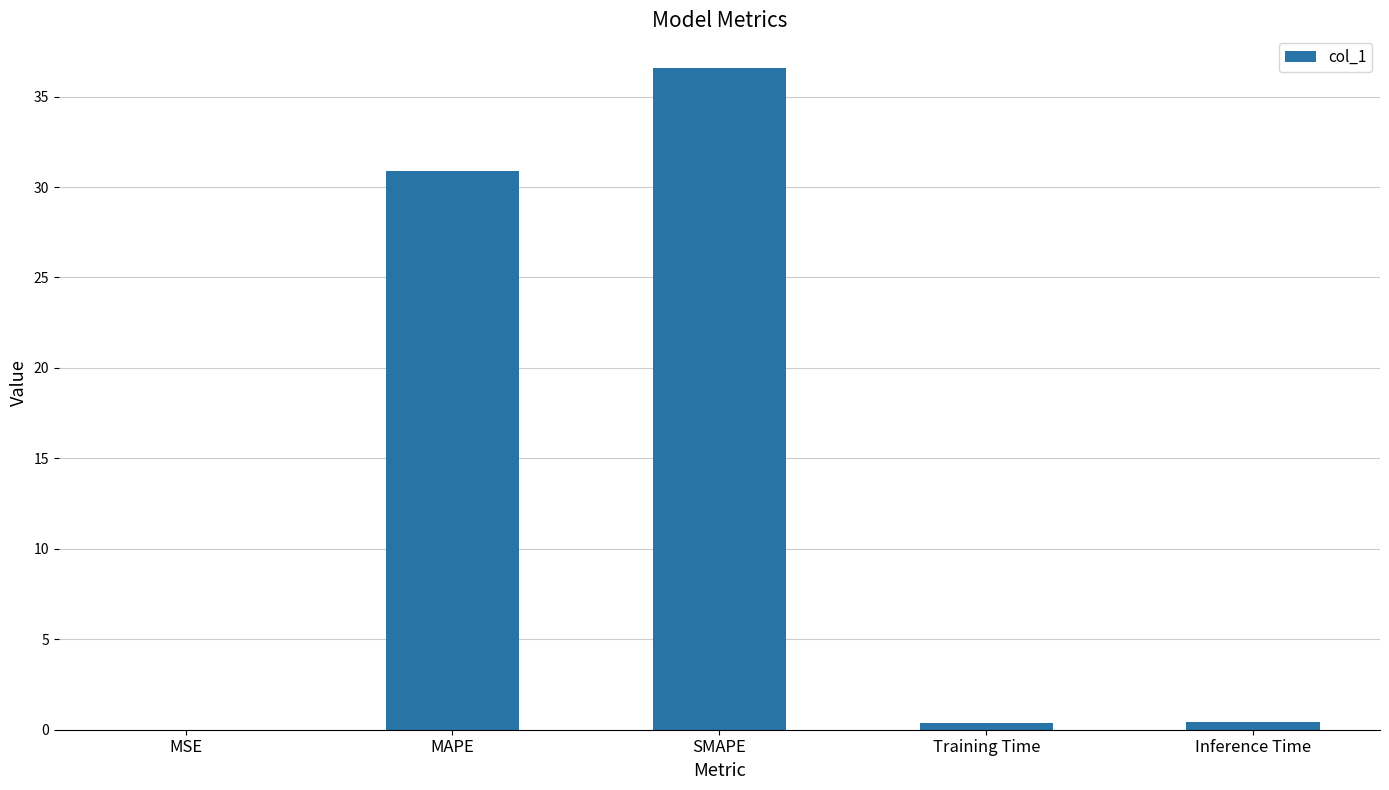

At which category does the chart reach its peak across all series?

SMAPE